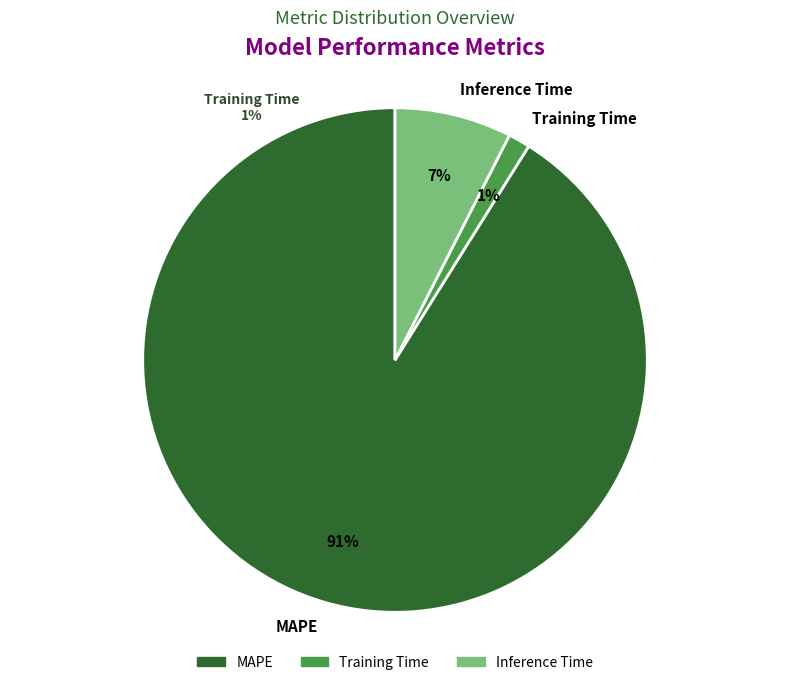

How many segments does this pie chart have?

3